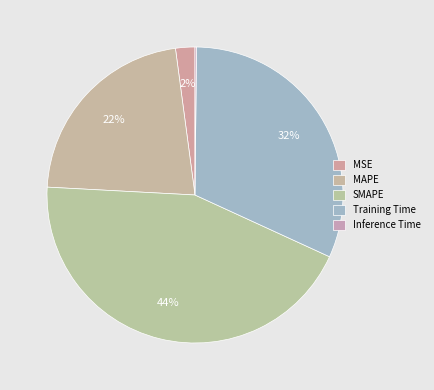

Count the number of slices in the pie.

5